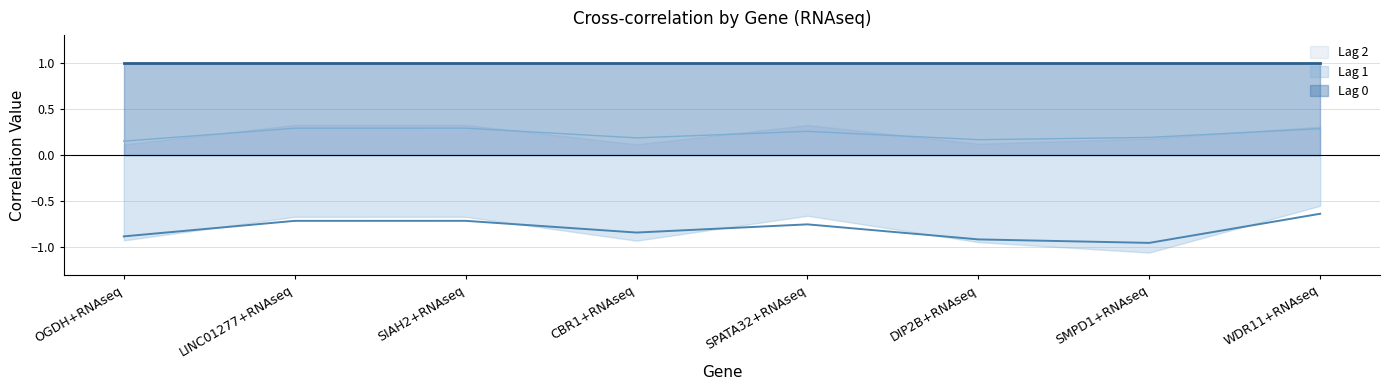

Which series has the largest range (max minus min)?

Lag 1